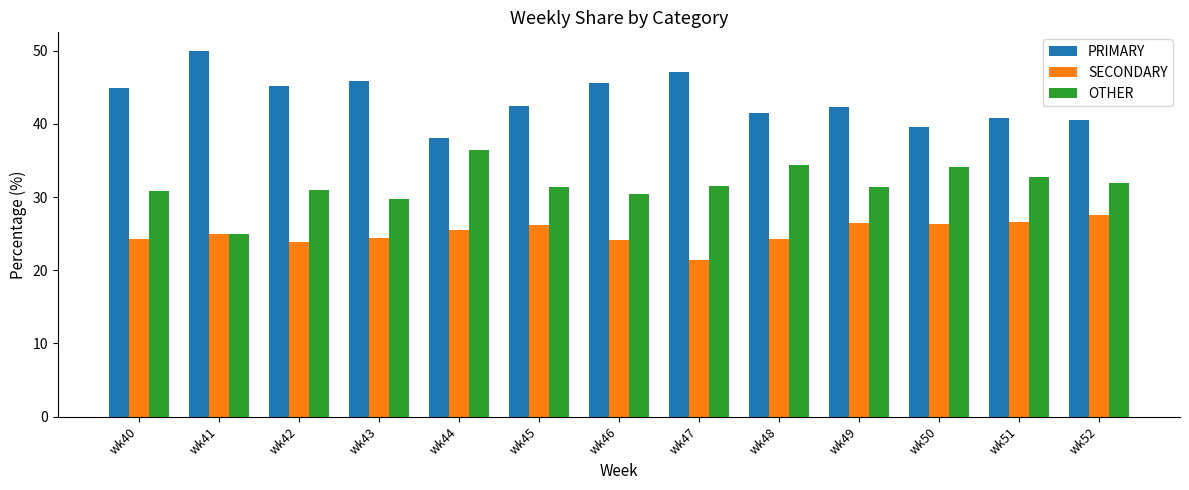

True or false: SECONDARY has a value of 40.9 at wk45.

False